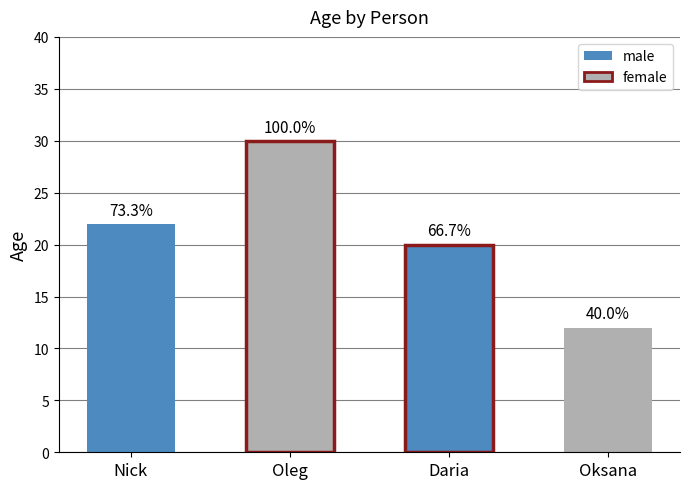

What is the average value?

21